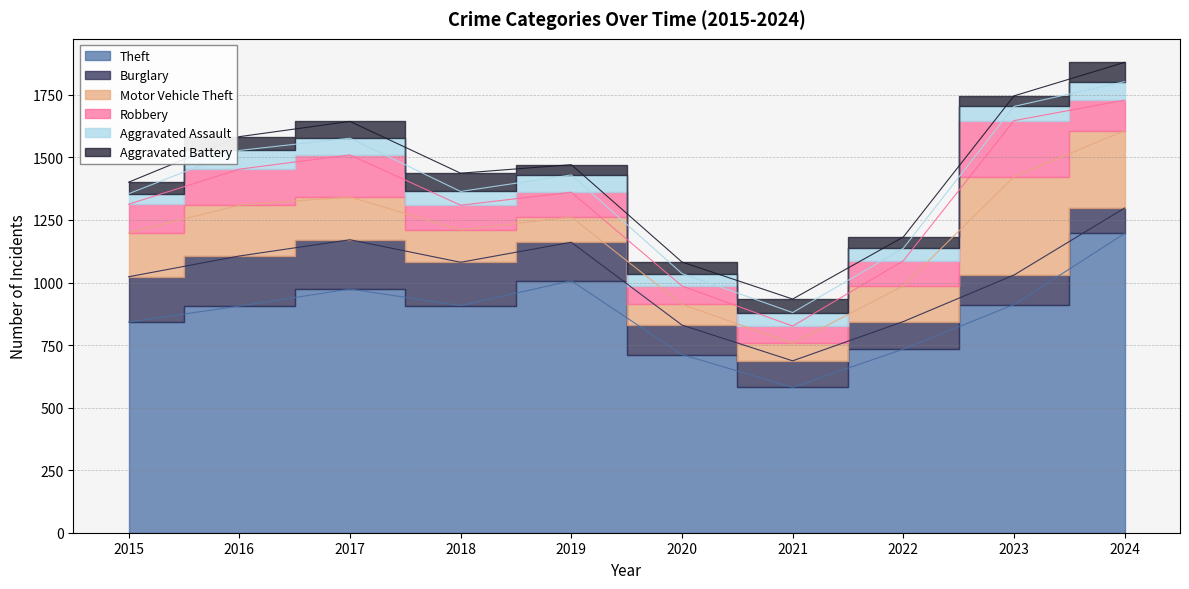

True or false: Robbery has more than 0 interior local peaks.

True